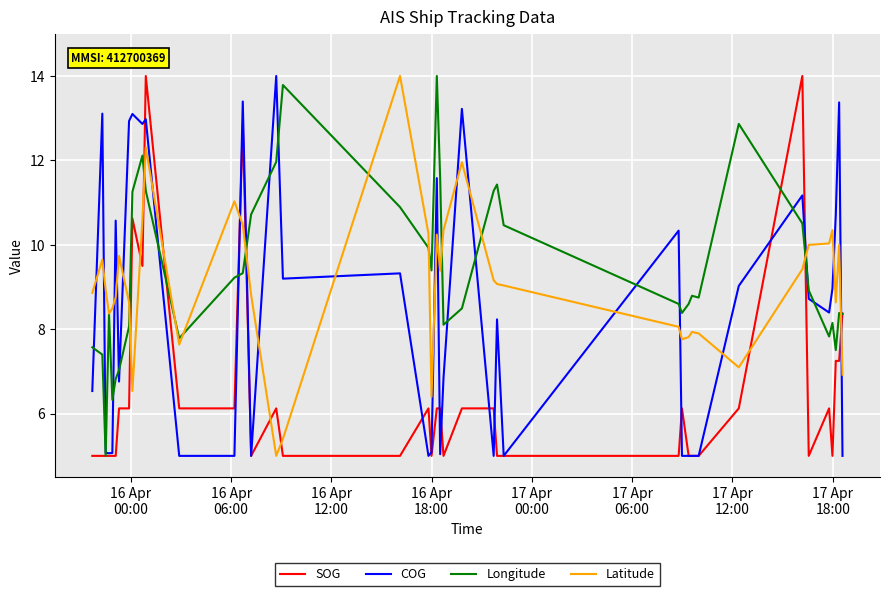

What is the minimum value for Longitude?

5.0